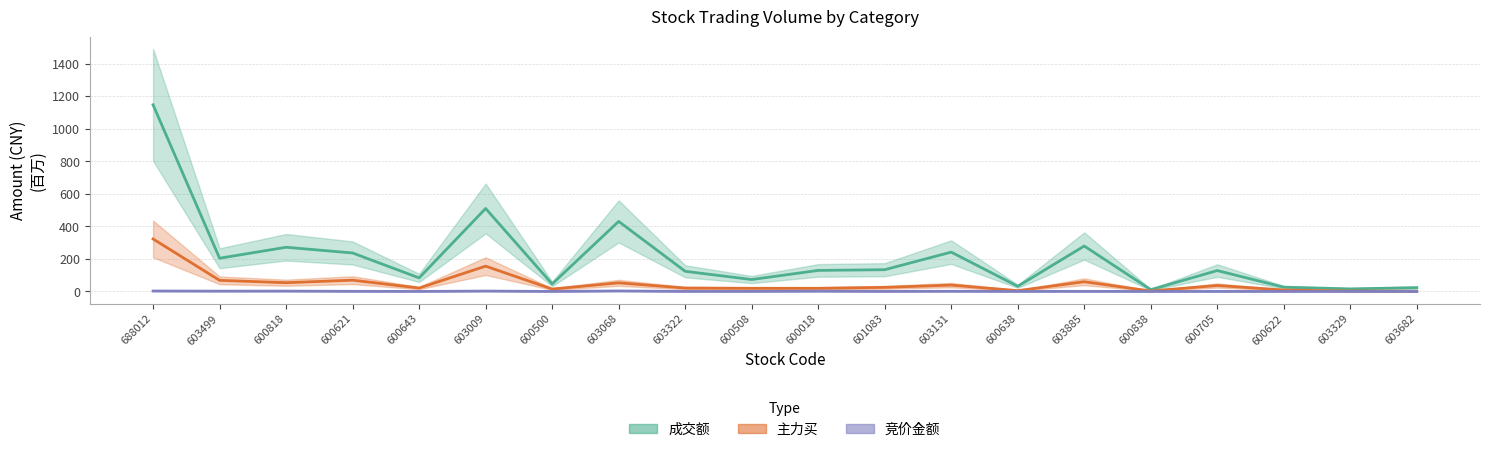

Rank the series at 600638 from lowest to highest value.

竞价金额, 主力买, 成交额